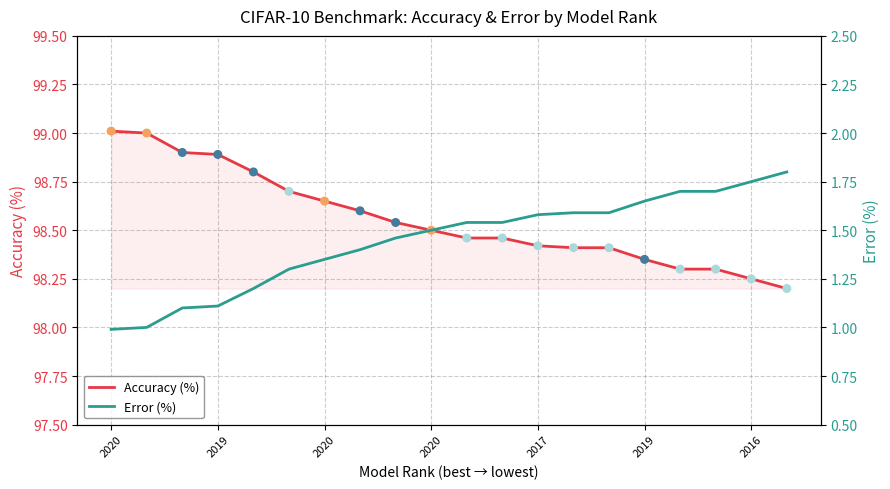

Is the value of Accuracy (%) at 17 greater than the value of Error (%) at 13?

Yes